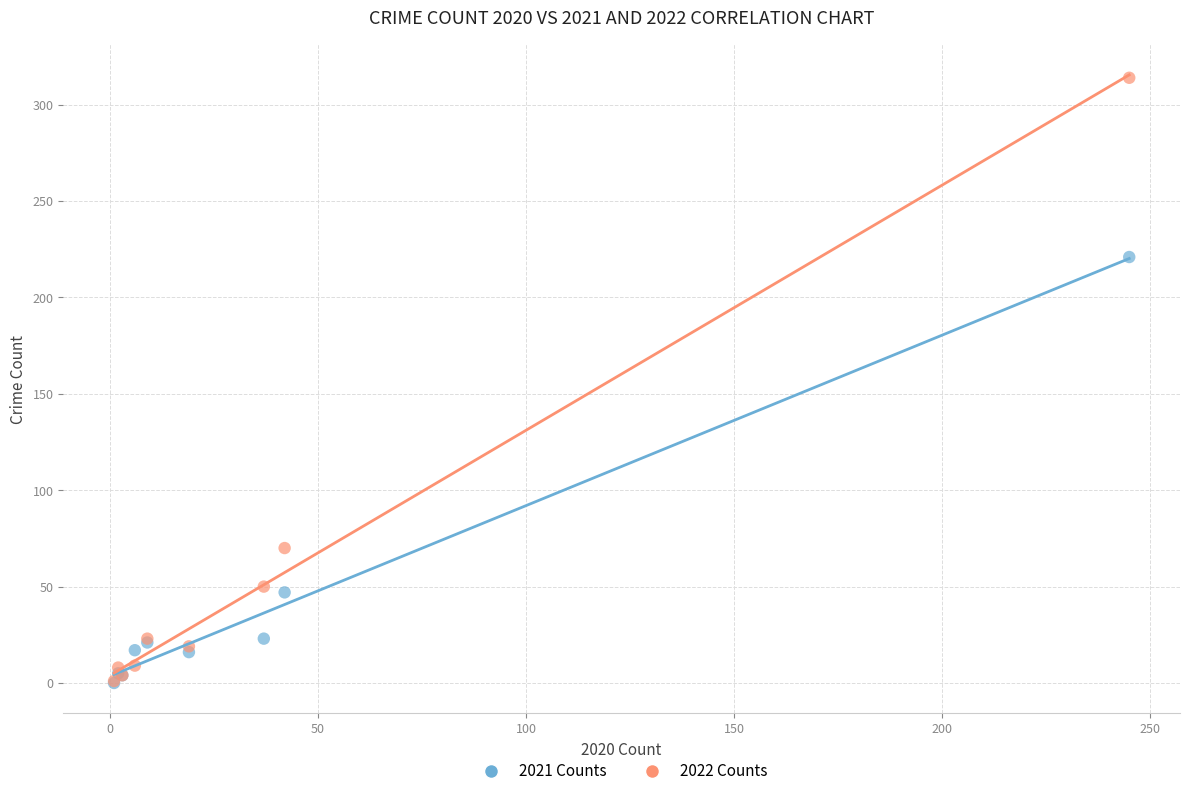

Across all series, what Y value is closest to 157?

221